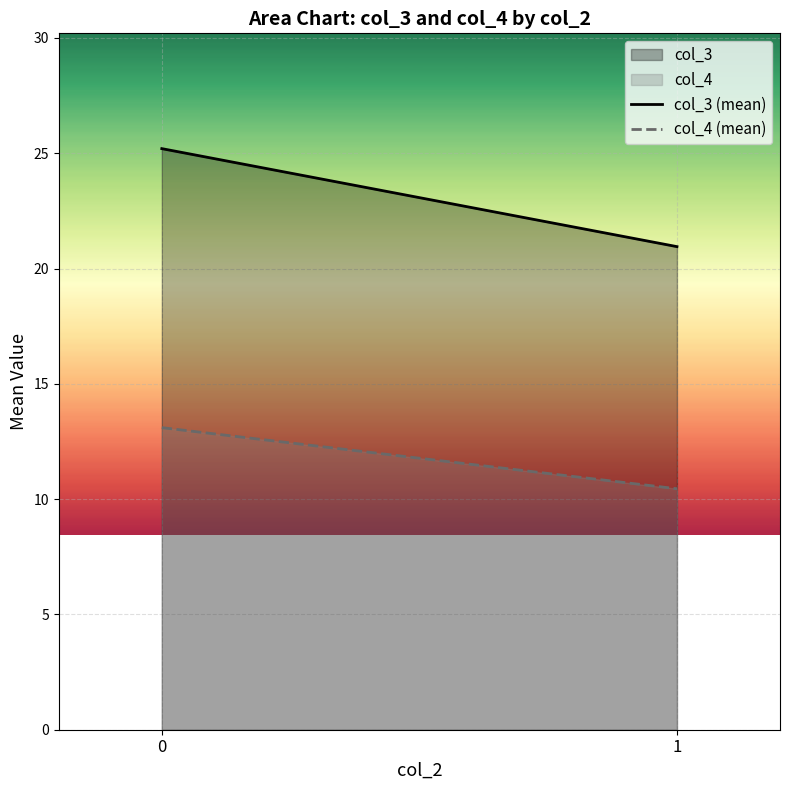

How many categories are shown in the chart?

2